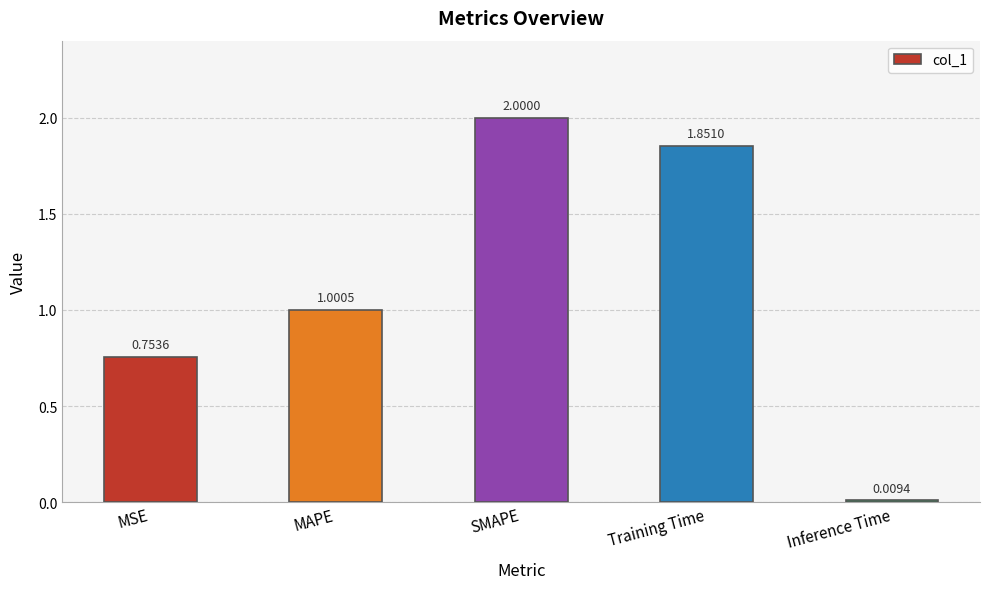

At which category does the chart reach its minimum across all series?

Inference Time